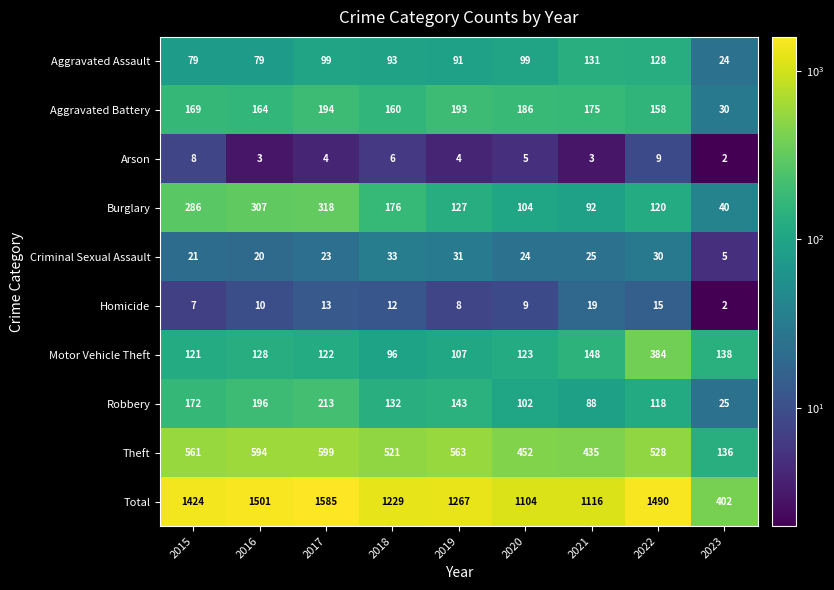

What is the sum of all Motor Vehicle Theft values?

1367